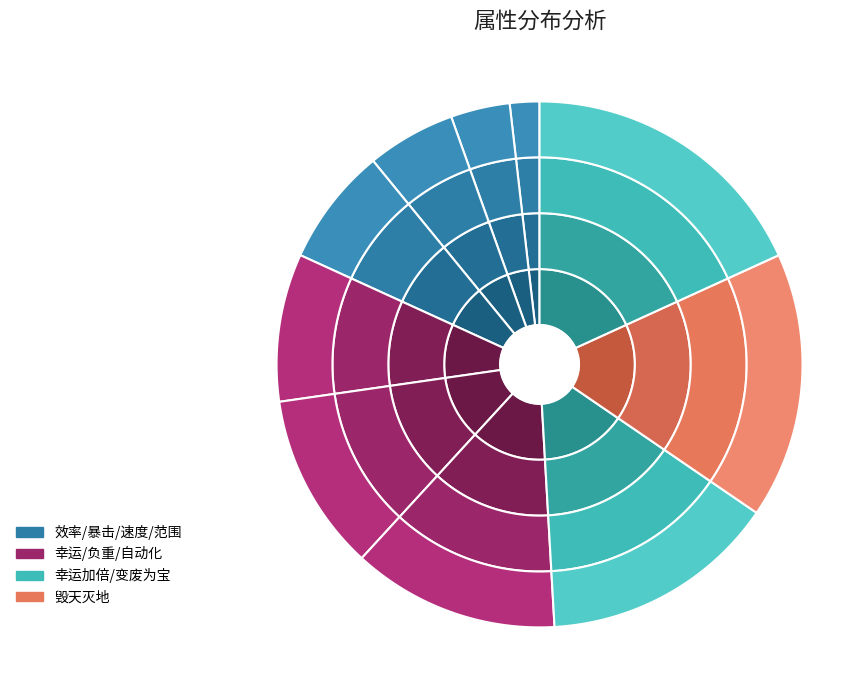

To the nearest percent, what is the difference between the 毁天灭地 and 暴击 slice percentages?

13%